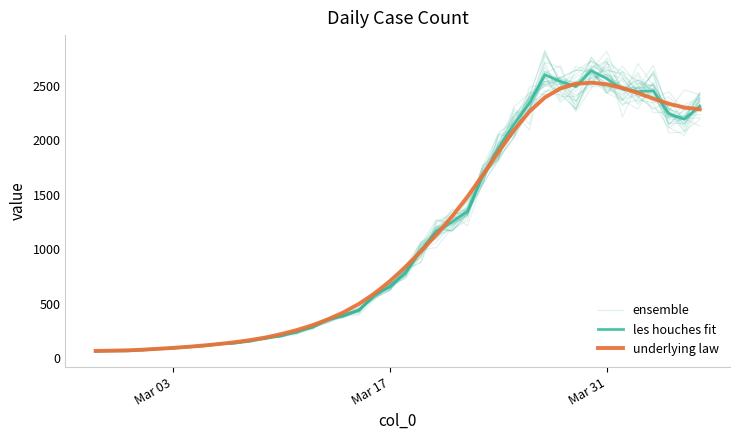

How many intersections are there between ensemble and underlying law?

15